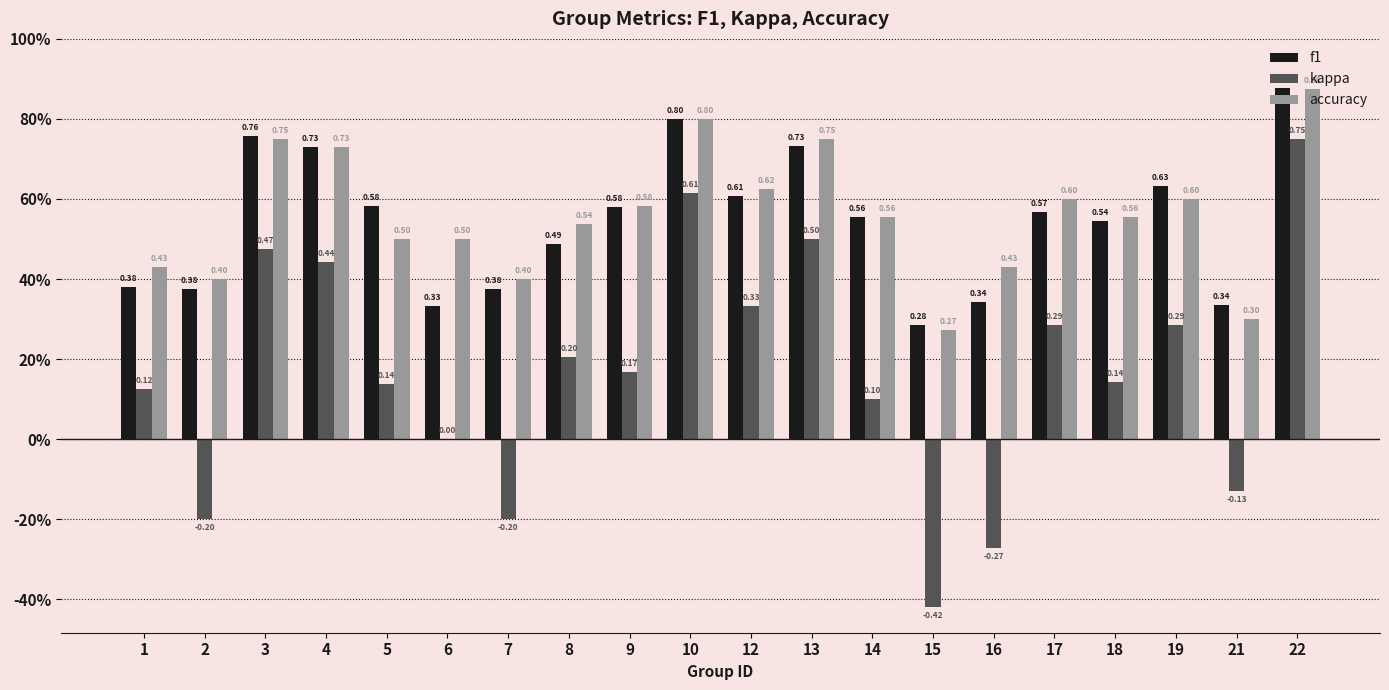

Reading left to right, extract all data points from this chart.

f1: 0.4	0.4	0.8	0.7	0.6	0.3	0.4	0.5	0.6	0.8	0.6	0.7	0.6	0.3	0.3	0.6	0.5	0.6	0.3	0.9
kappa: 0.1	-0.2	0.5	0.4	0.1	0.0	-0.2	0.2	0.2	0.6	0.3	0.5	0.1	-0.4	-0.3	0.3	0.1	0.3	-0.1	0.8
accuracy: 0.4	0.4	0.8	0.7	0.5	0.5	0.4	0.5	0.6	0.8	0.6	0.8	0.6	0.3	0.4	0.6	0.6	0.6	0.3	0.9